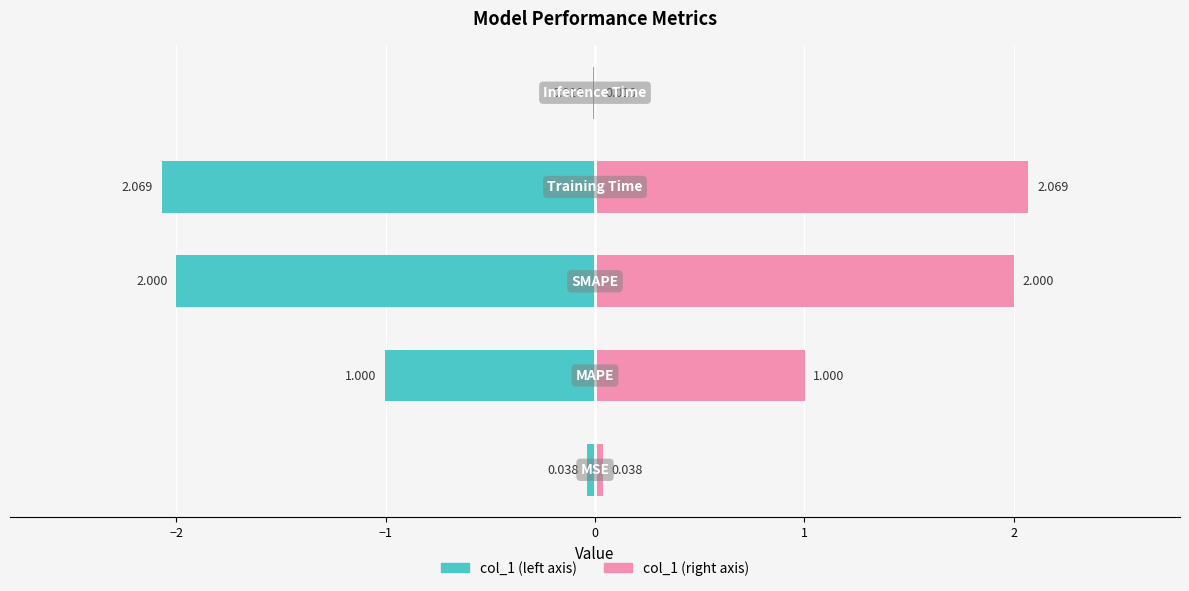

Which series has the widest spread of values?

col_1 (left)